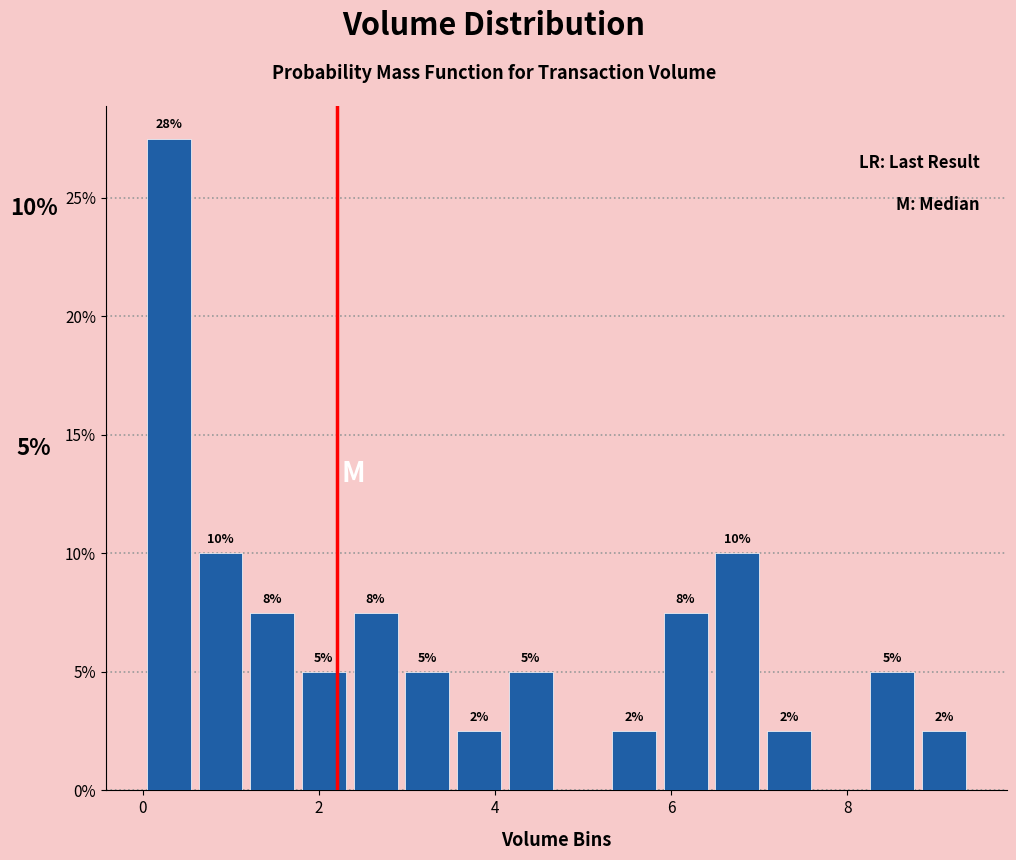

Read against the x-axis, roughly where is the centre of the tallest bar?

0.2